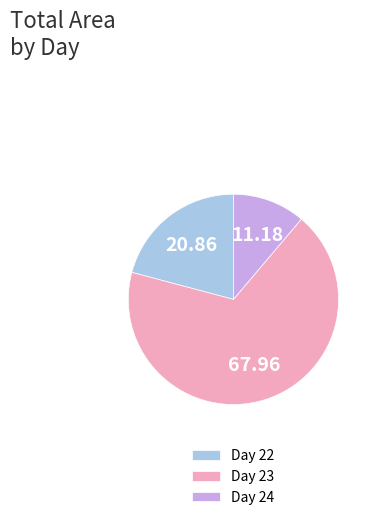

Do Day 24 and Day 23 together represent more than half of the pie?

Yes